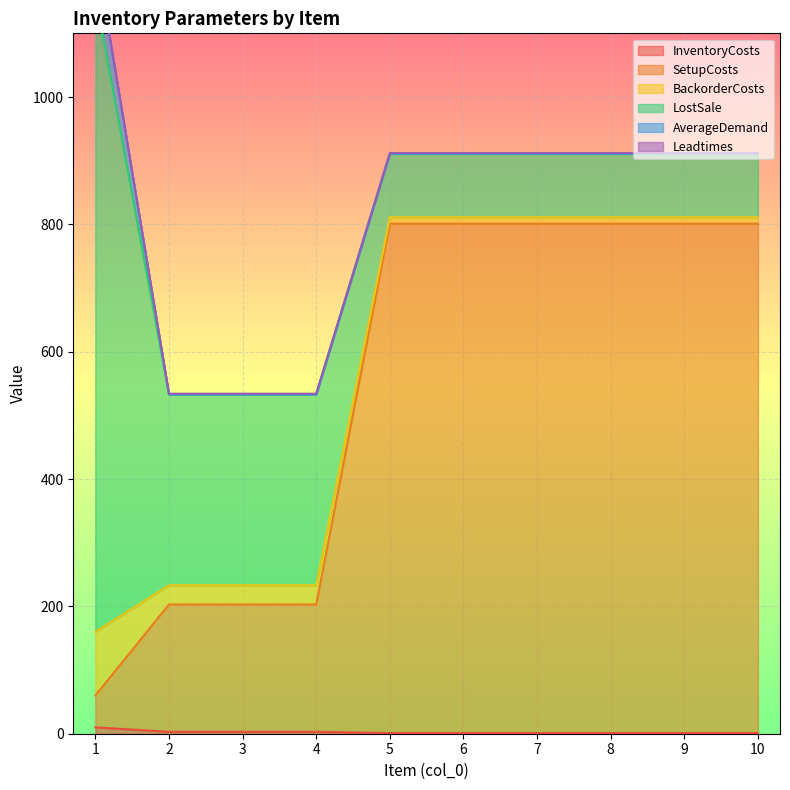

True or false: Leadtimes has more than 0 points higher than both neighbors.

False